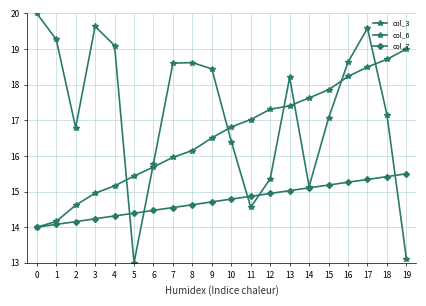

At 10, list the series in order from smallest to largest.

col_7, col_3, col_6